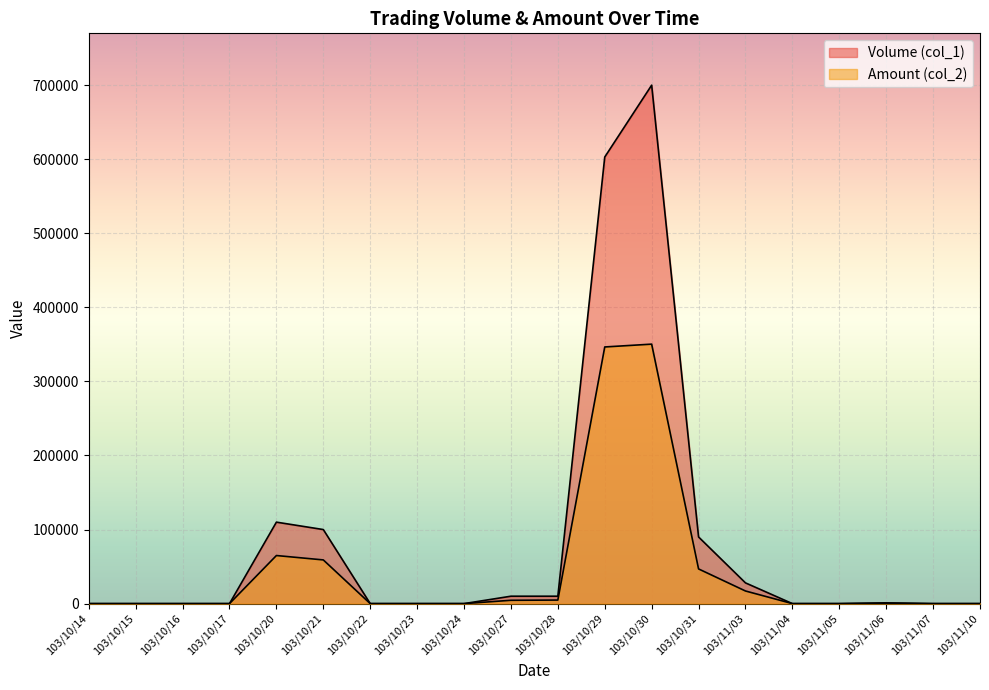

Is it true that Volume (col_1) equals 0 at 103/10/22?

True